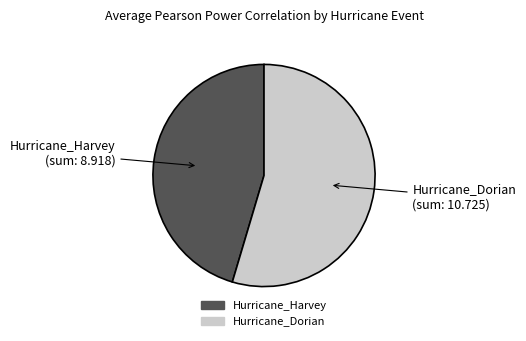

How many slices are in this pie chart?

2